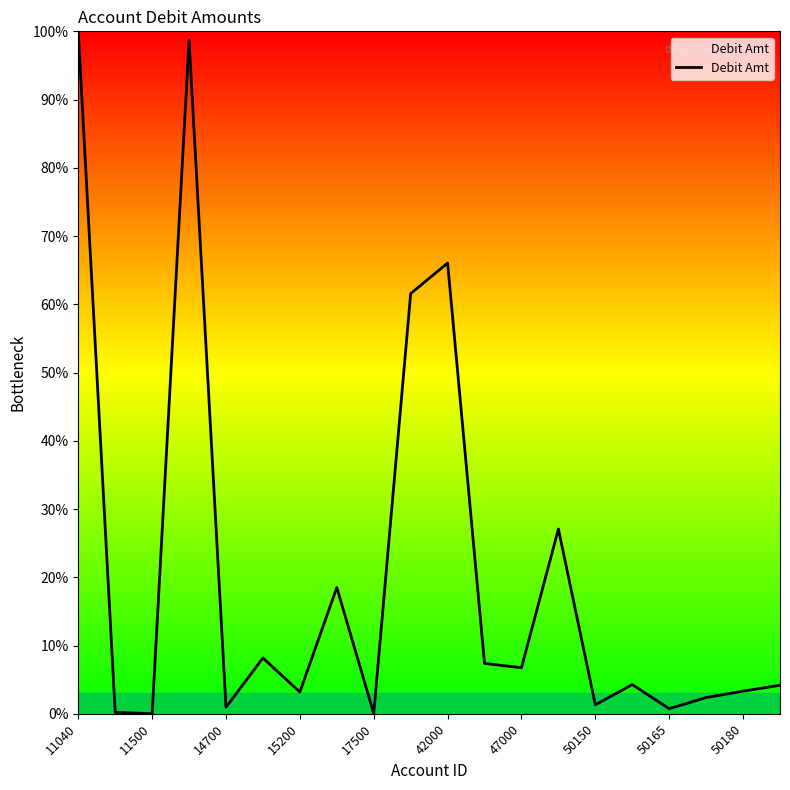

What is the difference between the maximum and minimum values?

100.0